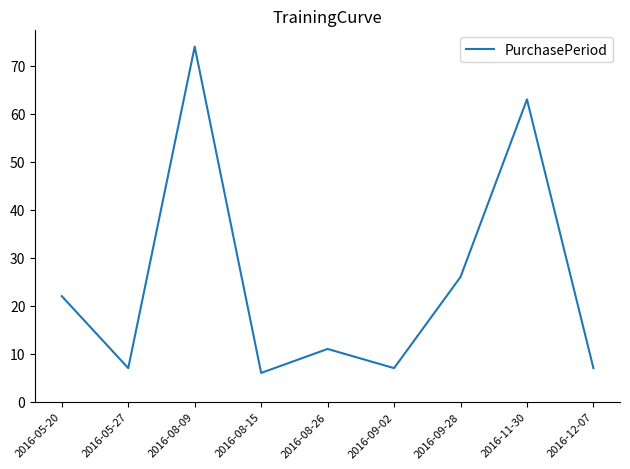

Approximately how many times larger is the value at 2016-09-28 compared to 2016-05-27?

3.7